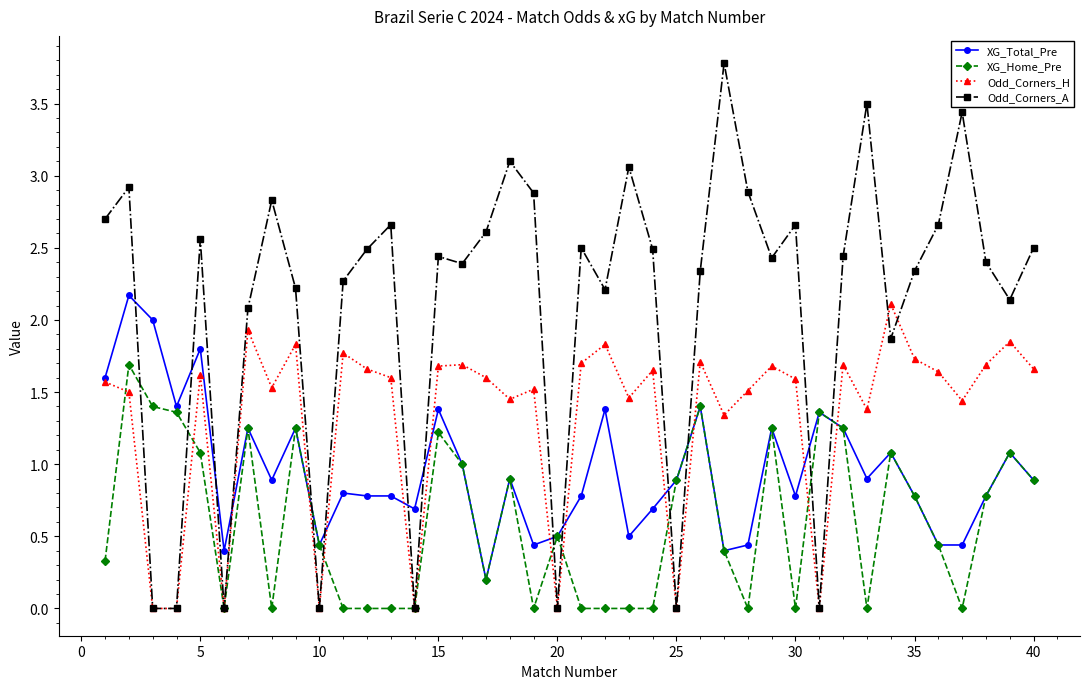

What is the difference between the maximum and minimum values in the Odd_Corners_H series?

2.1